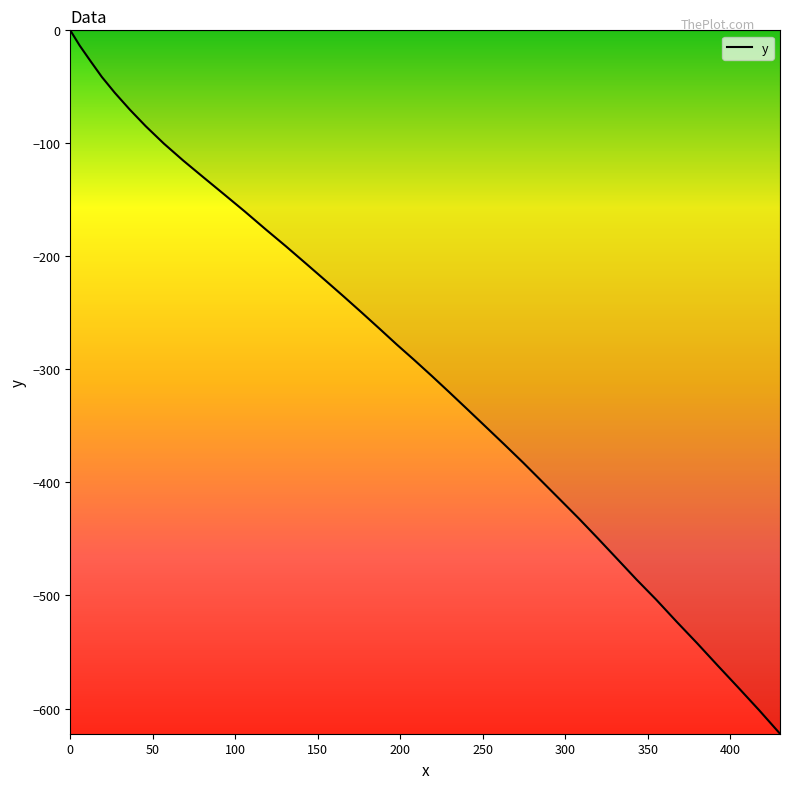

Reading left to right, extract all data points from this chart.

0.0	-13.5	-26.9	-41.2	-55.3	-70.2	-84.8	-100.2	-115.3	-130.2	-145.1	-160.1	-176.1	-191.0	-206.1	-221.2	-235.4	-249.6	-263.9	-278.1	-291.4	-305.6	-320.0	-335.3	-350.7	-366.0	-382.5	-399.0	-415.4	-432.0	-449.7	-467.4	-486.1	-503.7	-523.4	-542.1	-561.9	-581.6	-601.4	-622.3